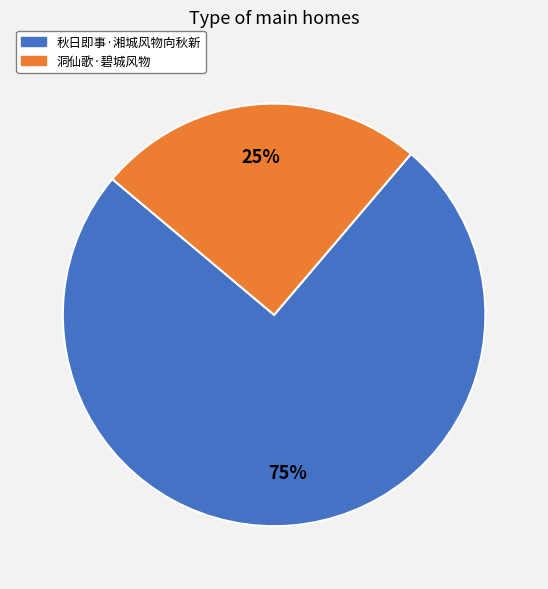

Is there any slice that represents more than half of the pie?

Yes